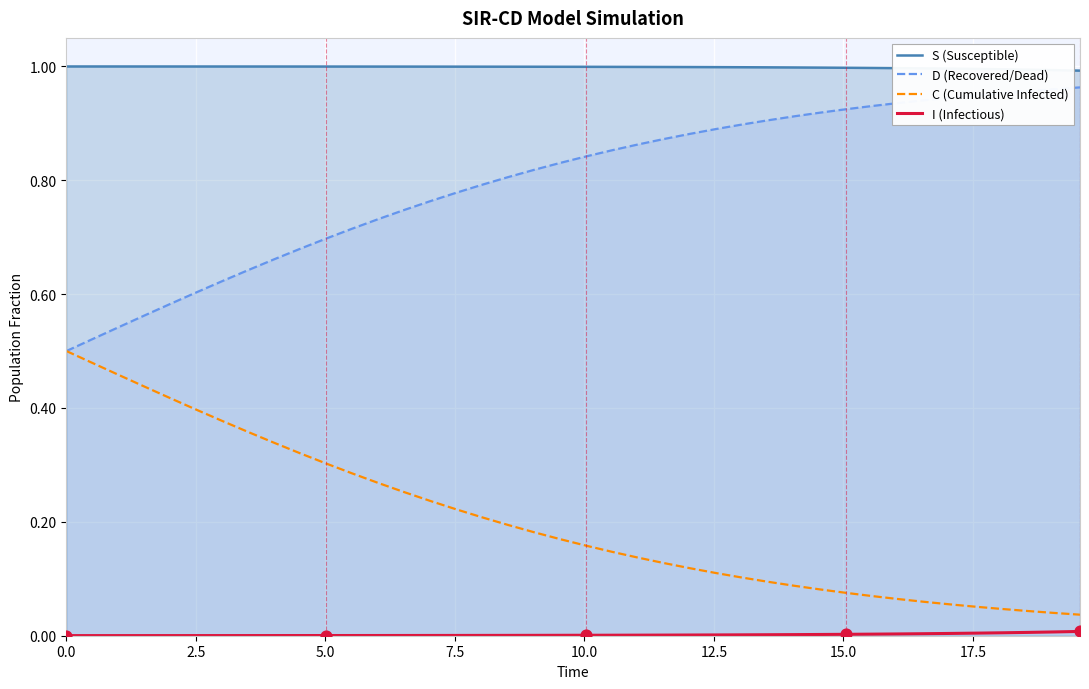

At how many categories does at least one series exceed 0?

40